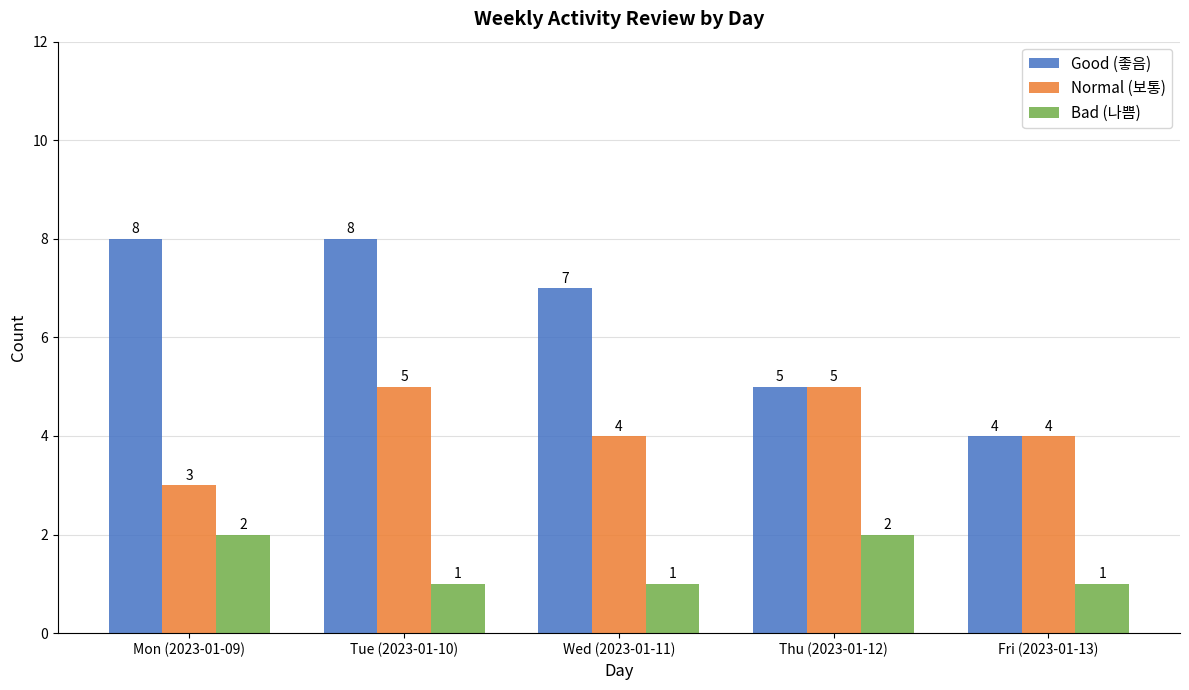

What is the value of the Normal (보통) bar at the 5th from the left?

4